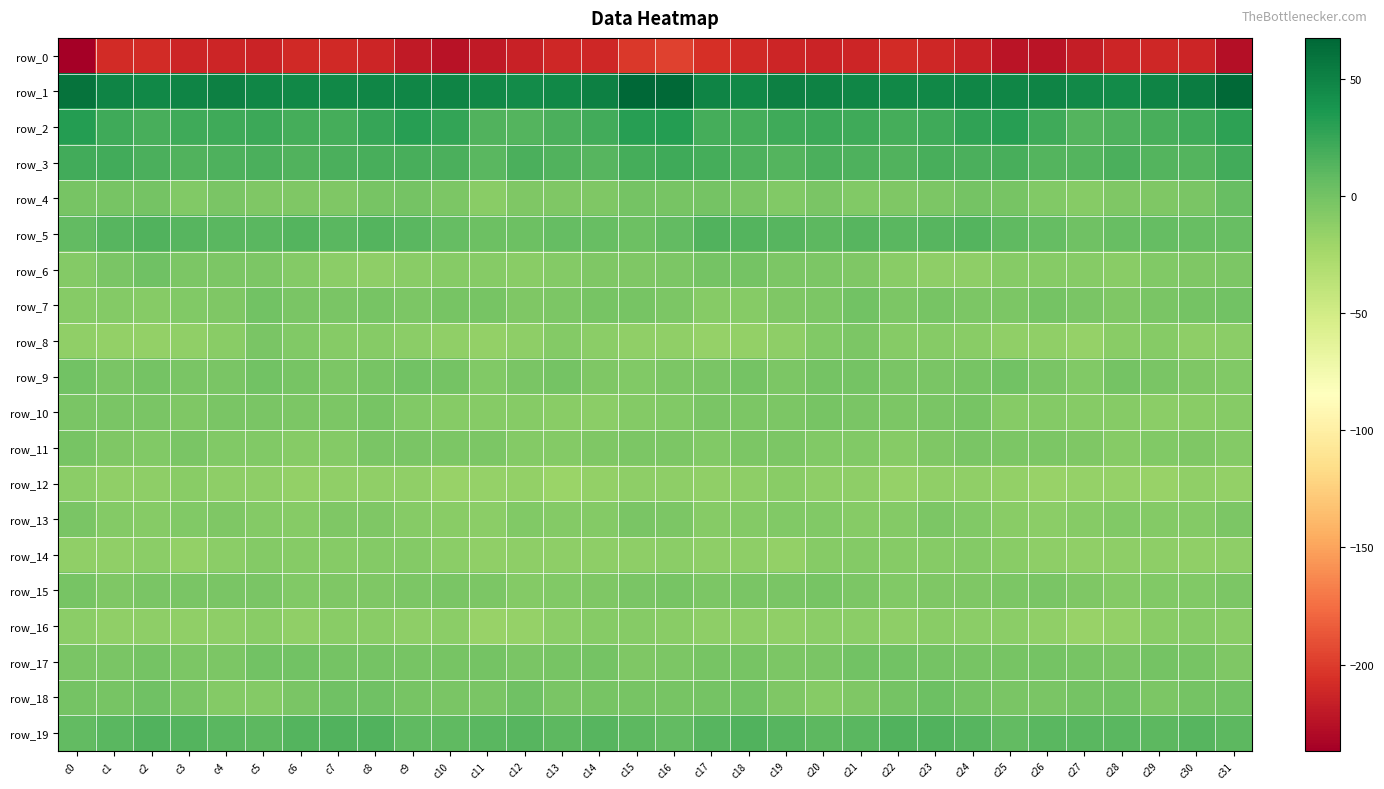

What is the difference between the highest and lowest values at c29?

259.7